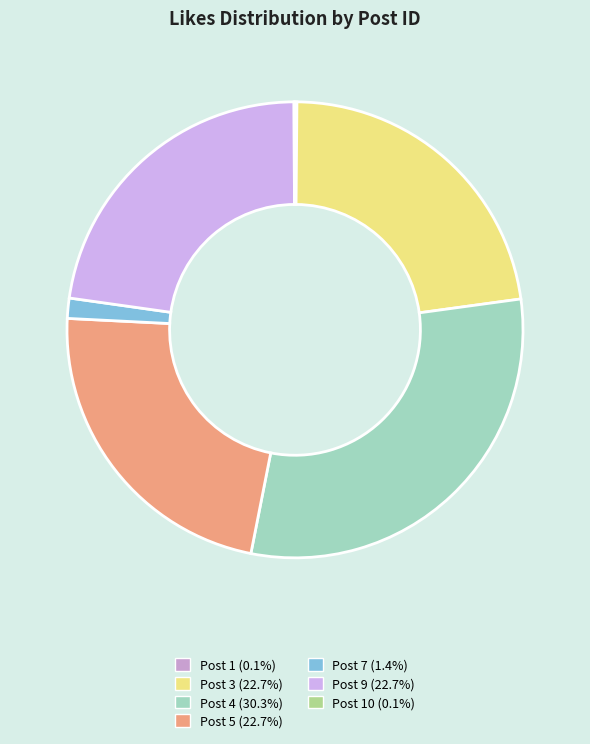

How many segments does this pie chart have?

7